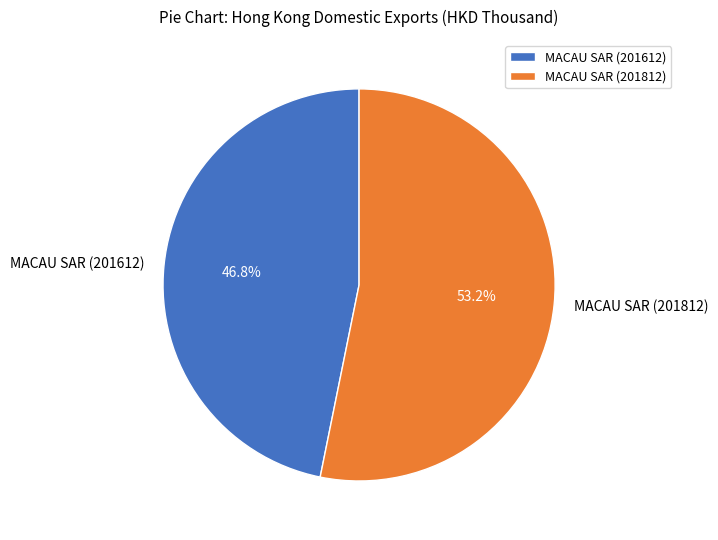

Combined, do MACAU SAR (201812) and MACAU SAR (201612) account for over 50%?

Yes